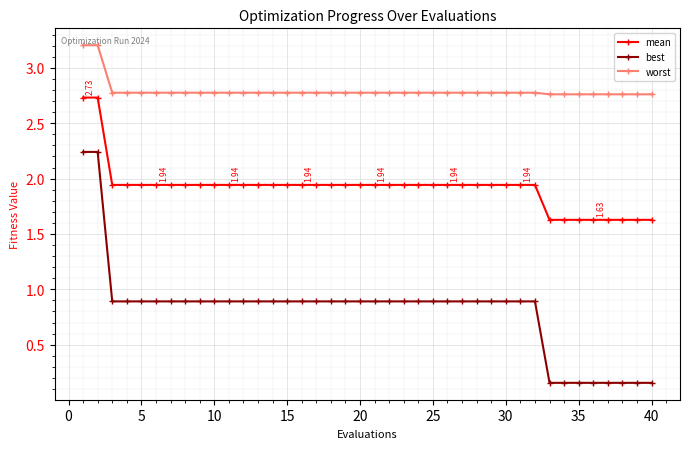

Does the chart have visible grid lines?

Yes